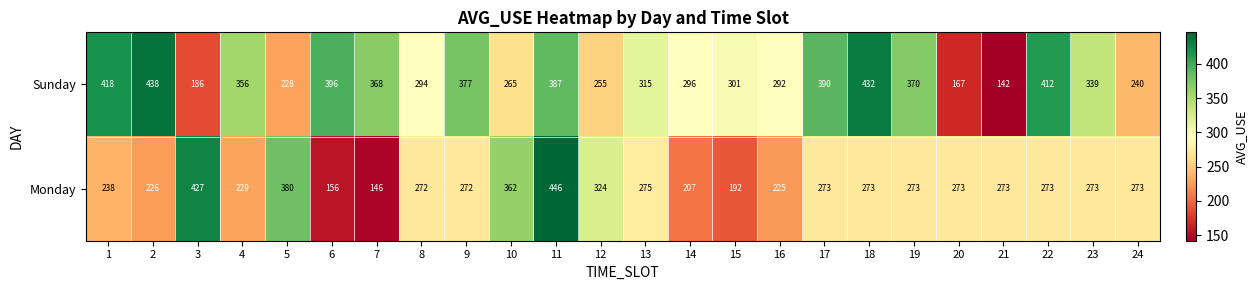

Rank the series by their maximum value, from highest to lowest.

Monday, Sunday